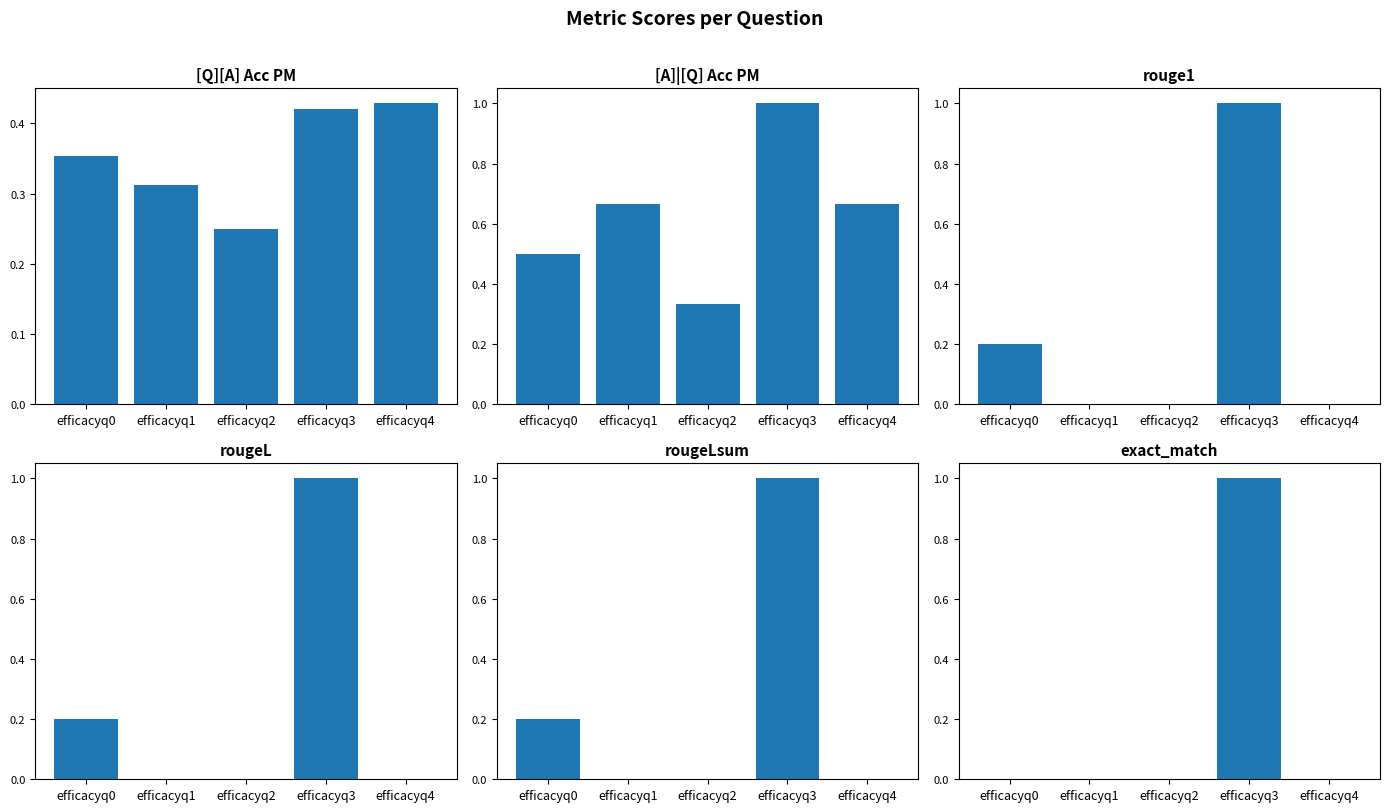

Between efficacyq4 and efficacyq1, which is larger?

efficacyq4